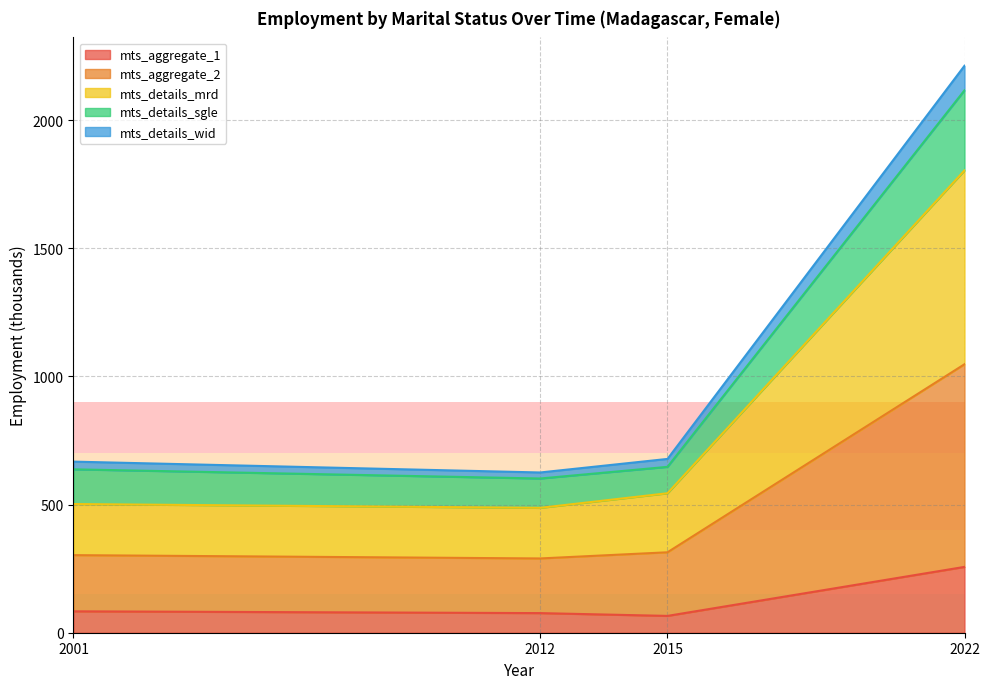

The mts_aggregate_1 series shows 65.6 at 2015. True or false?

True